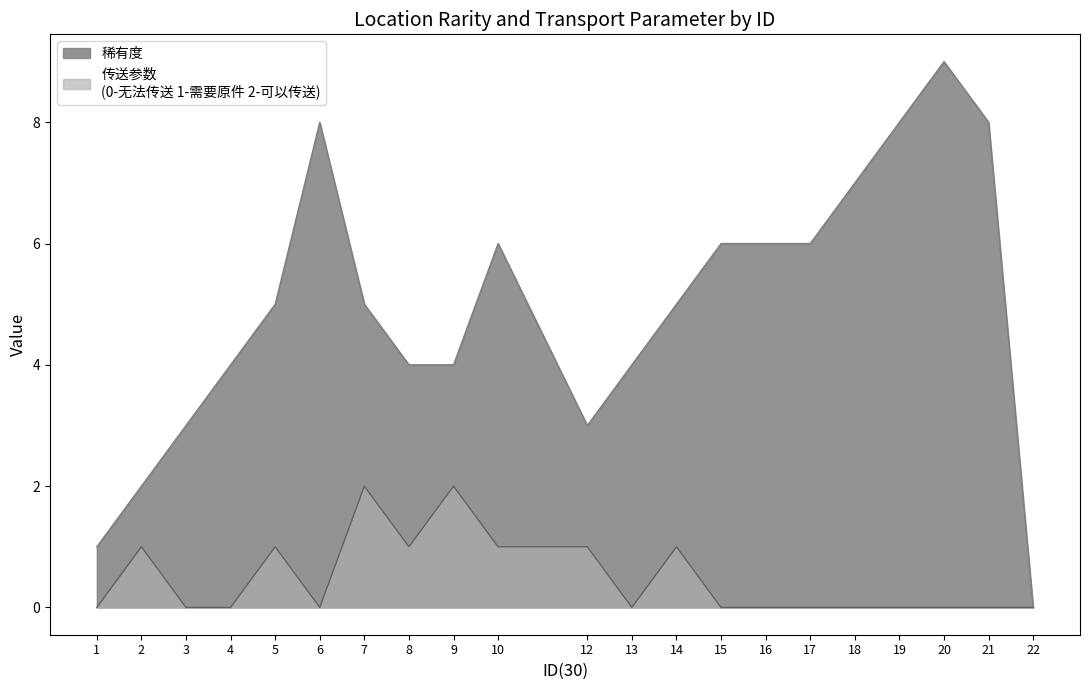

The 稀有度 series shows 5 at 5. True or false?

True